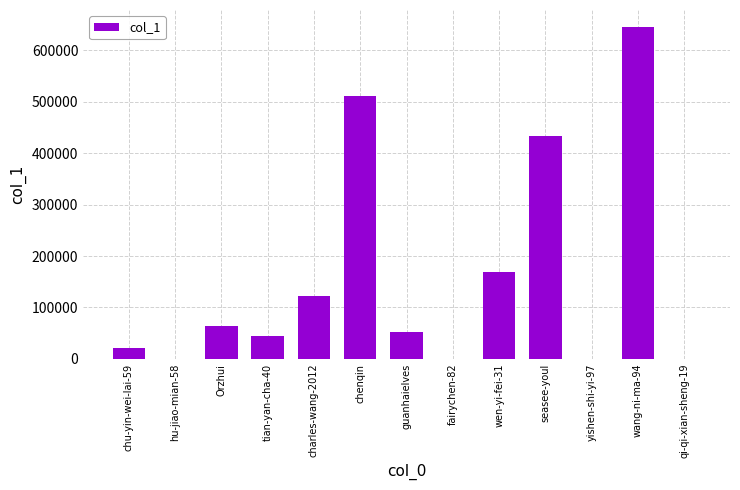

At which label is the value closest to 322995?

seasee-youl